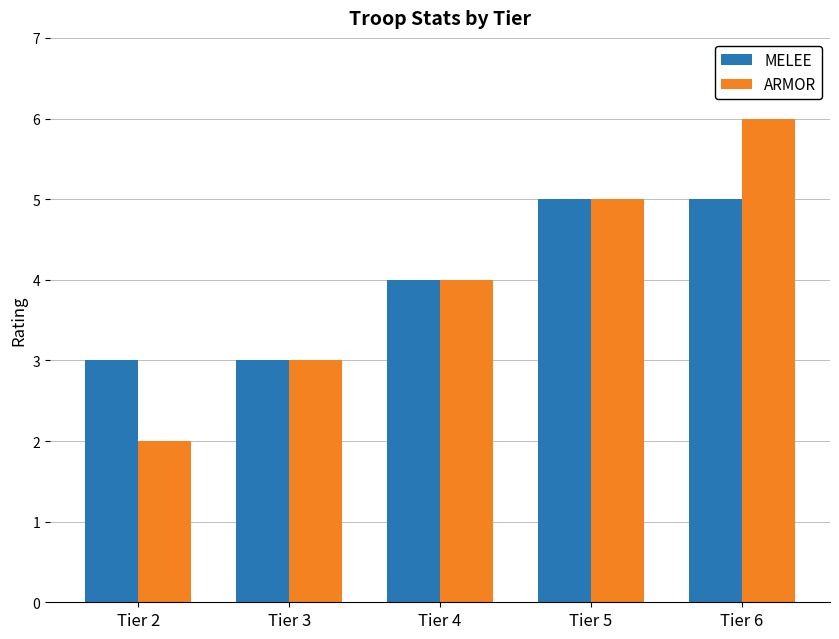

What is the value of the MELEE bar at the 4th from the left?

5